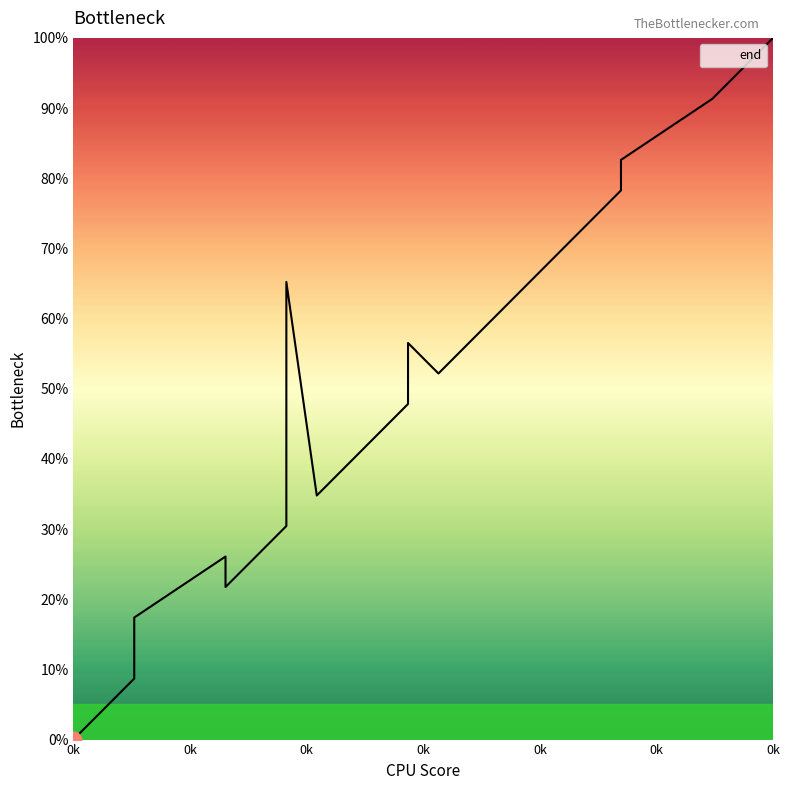

What is the greatest value displayed?

100.0